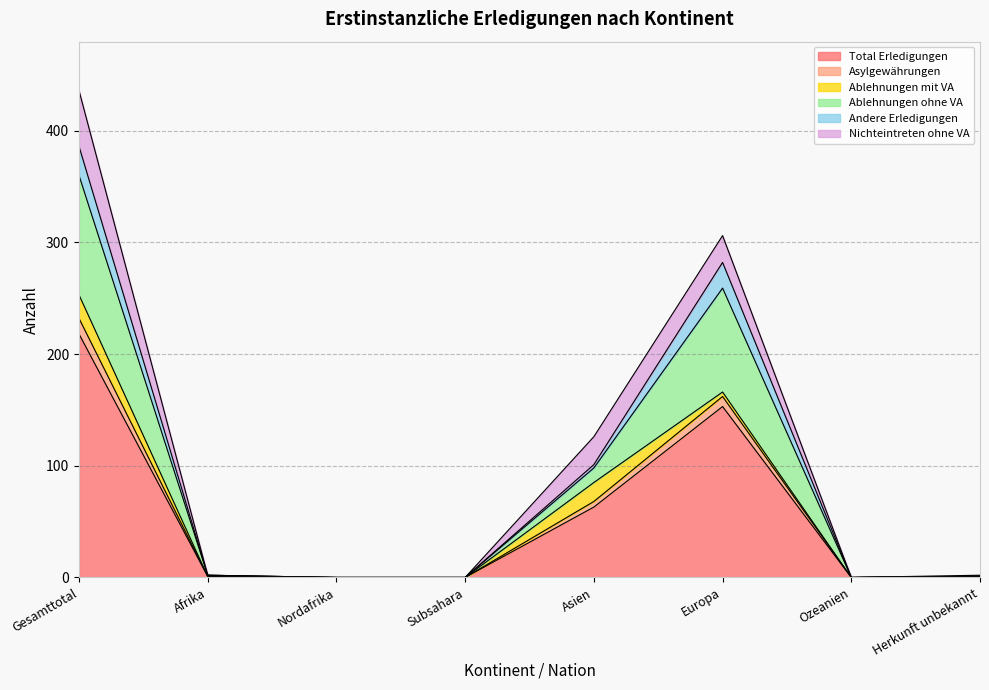

Which category has the highest value in the Ablehnungen ohne VA series?

Gesamttotal